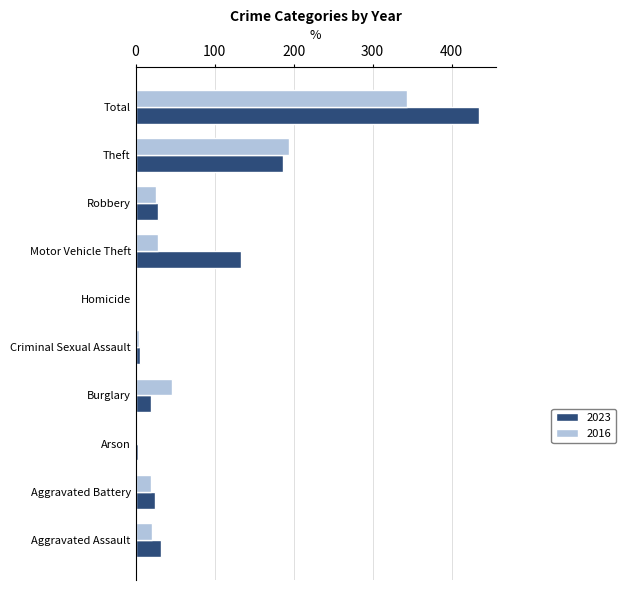

What is the sum of all 2023 values?

868